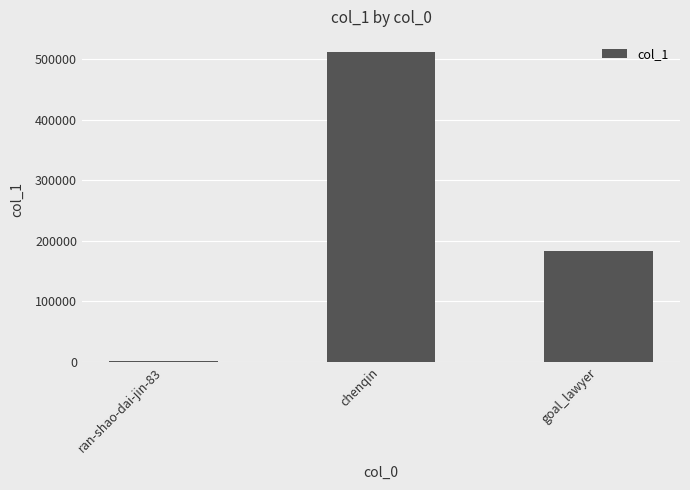

What is the greatest value displayed?

511534